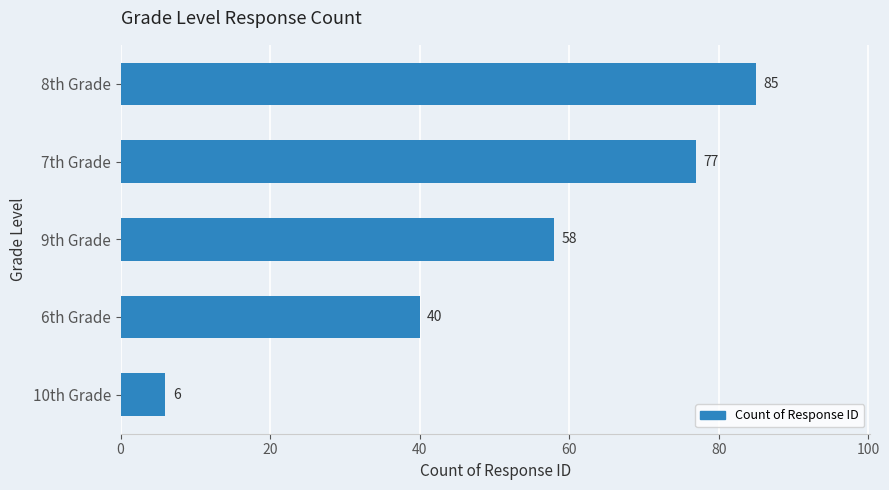

How many categories are shown in the chart?

5